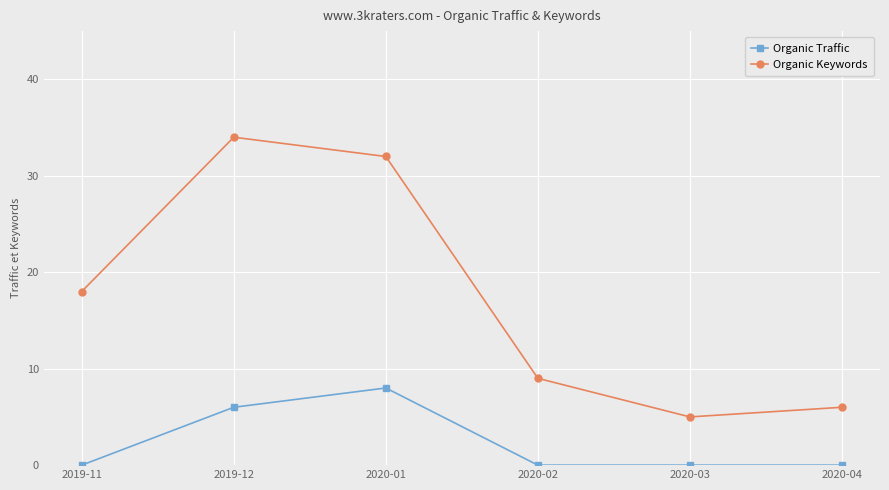

Is it true that Organic Keywords equals 6 at 2020-04?

True